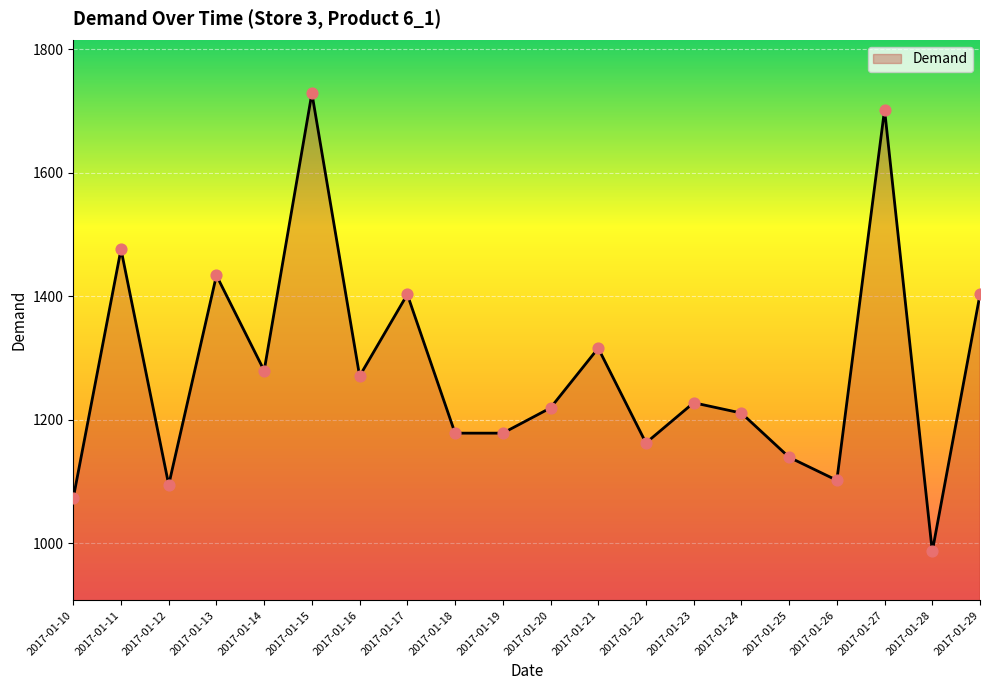

What is the change in value from 2017-01-19 to 2017-01-24?

+32.5